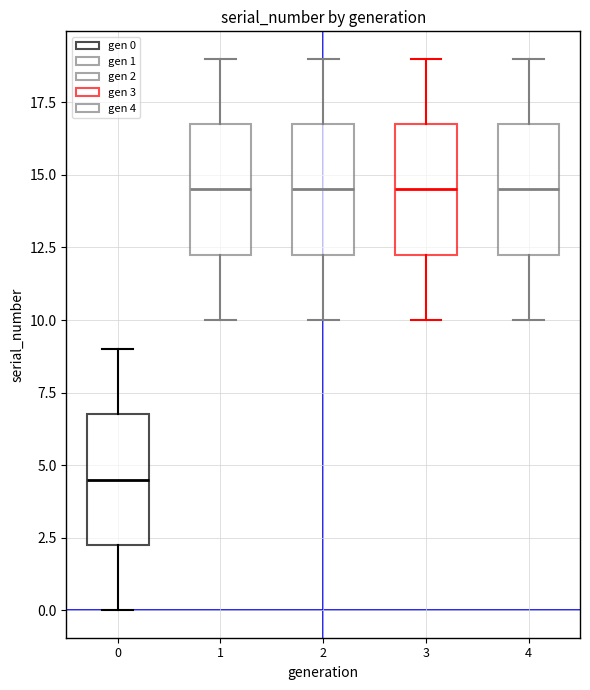

Reading left to right, transcribe this box plot: for each box, give where its median line is, the range the box spans, and where its two whiskers end, as read against the y-axis. The values are not printed on the chart, so give them approximately, as read against the axis.

0: median 4.5, box 2.5 to 7.0, whiskers 0.0 to 9.0
1: median 14.5, box 12.5 to 17.0, whiskers 10.0 to 19.0
2: median 14.5, box 12.5 to 17.0, whiskers 10.0 to 19.0
3: median 14.5, box 12.5 to 17.0, whiskers 10.0 to 19.0
4: median 14.5, box 12.5 to 17.0, whiskers 10.0 to 19.0